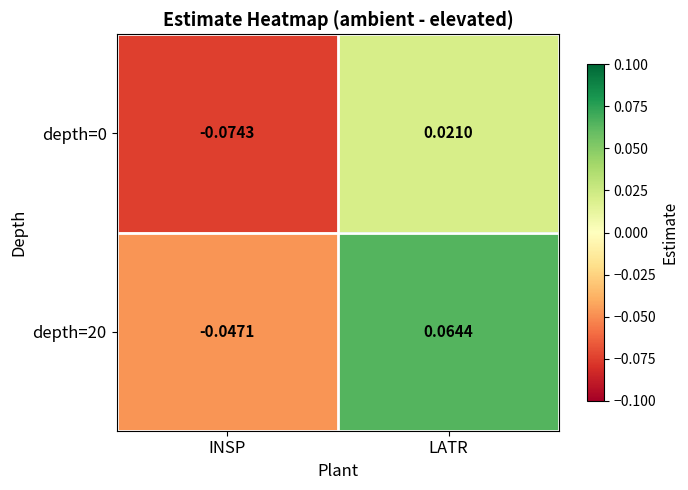

At which label does depth=20 reach its peak?

LATR